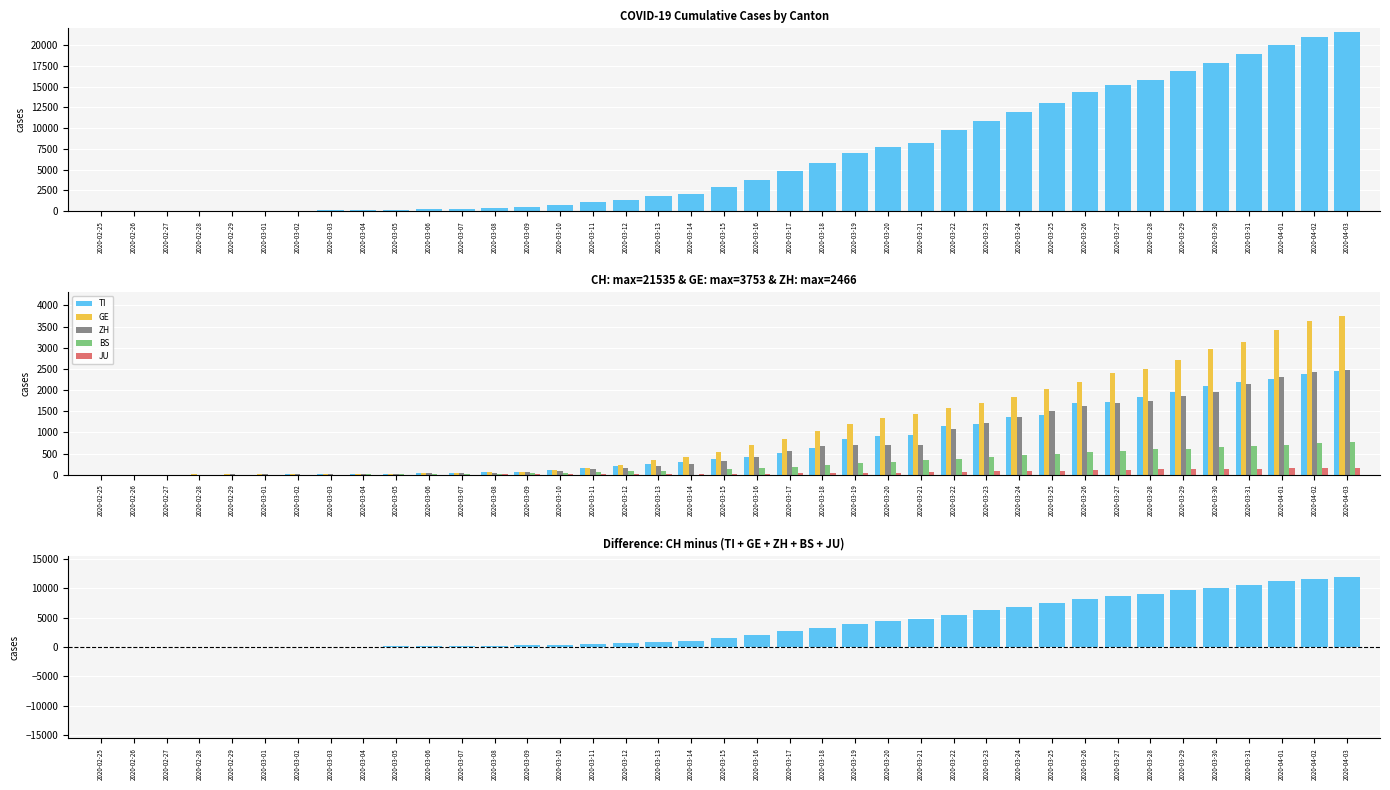

What is the label of the 34th bar from the left?

2020-03-29